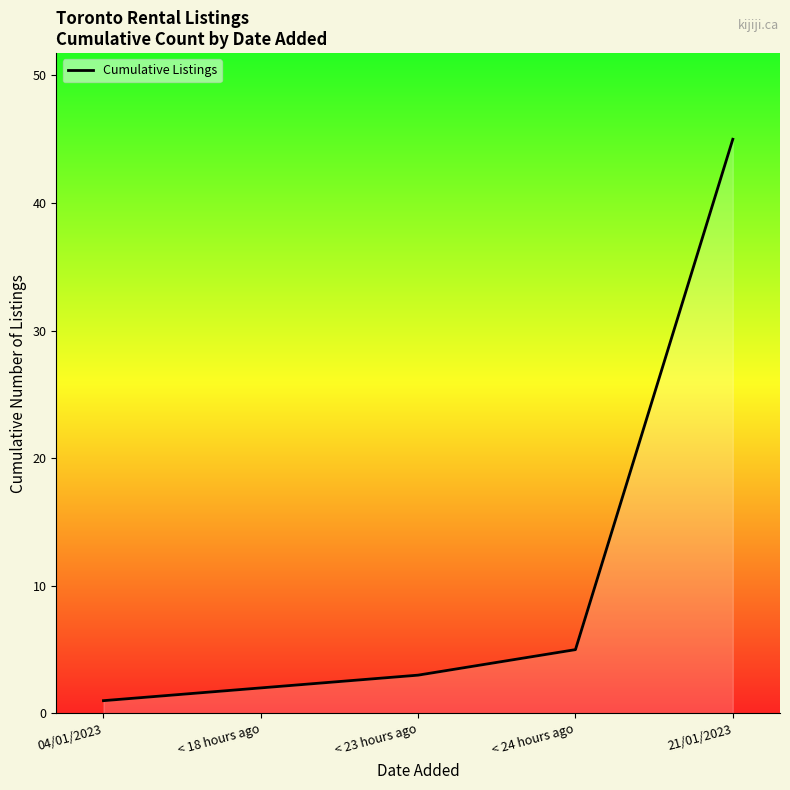

At which category does the chart reach its peak across all series?

21/01/2023